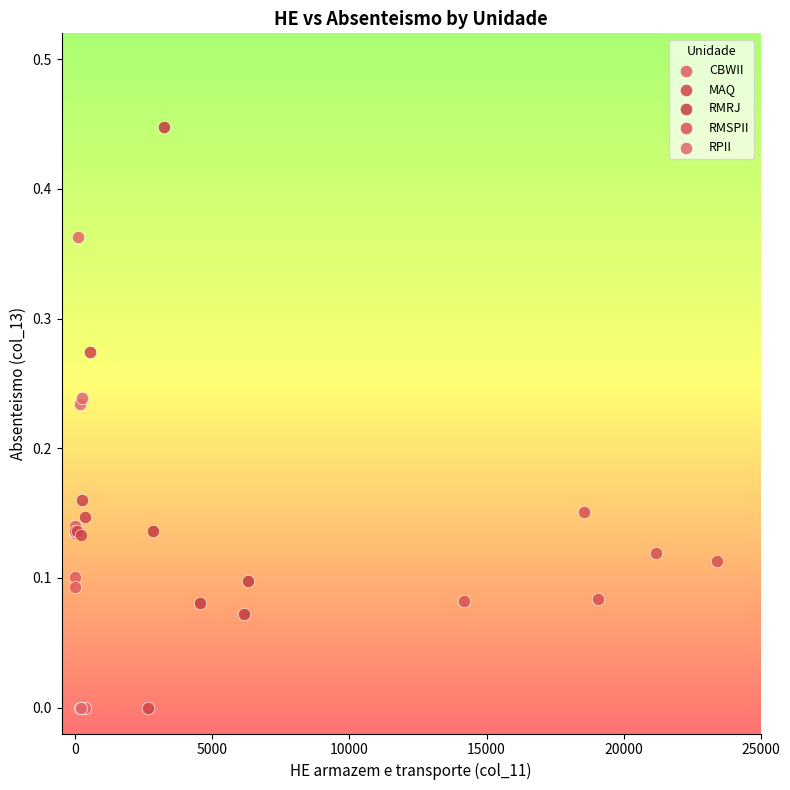

Which series reaches the maximum Y coordinate?

RMRJ